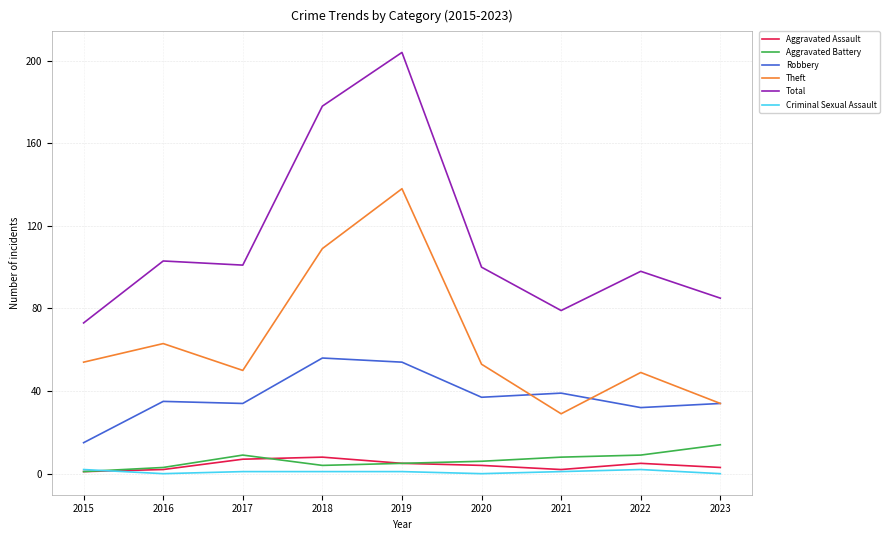

What is the sum of the Aggravated Assault values at 2018 and 2016?

10